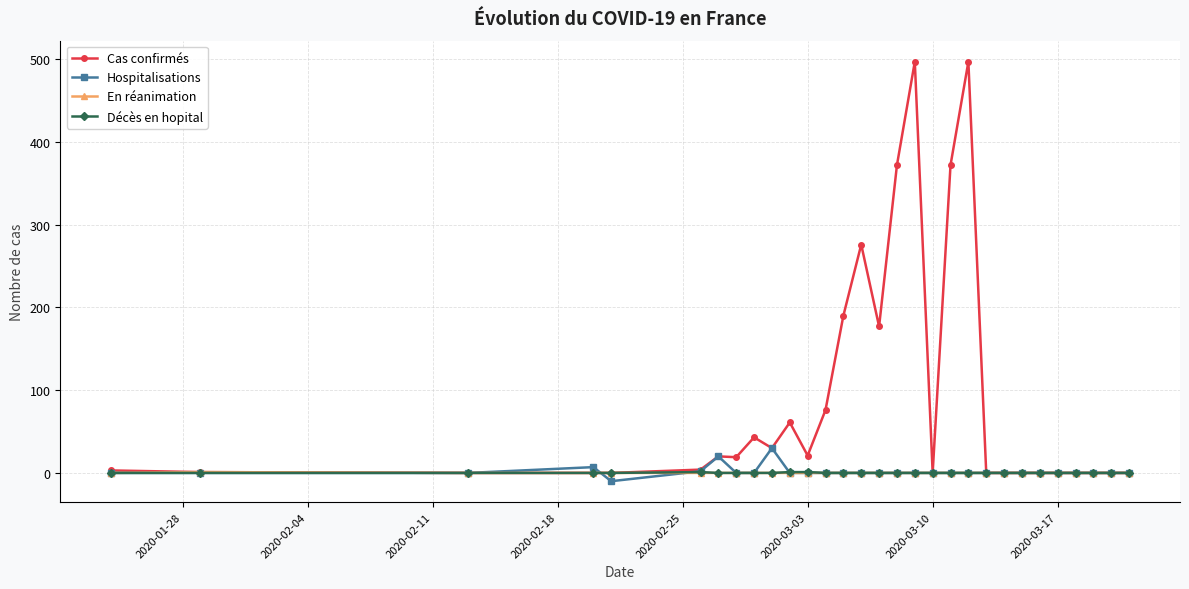

Which series has the largest range (max minus min)?

Cas confirmés